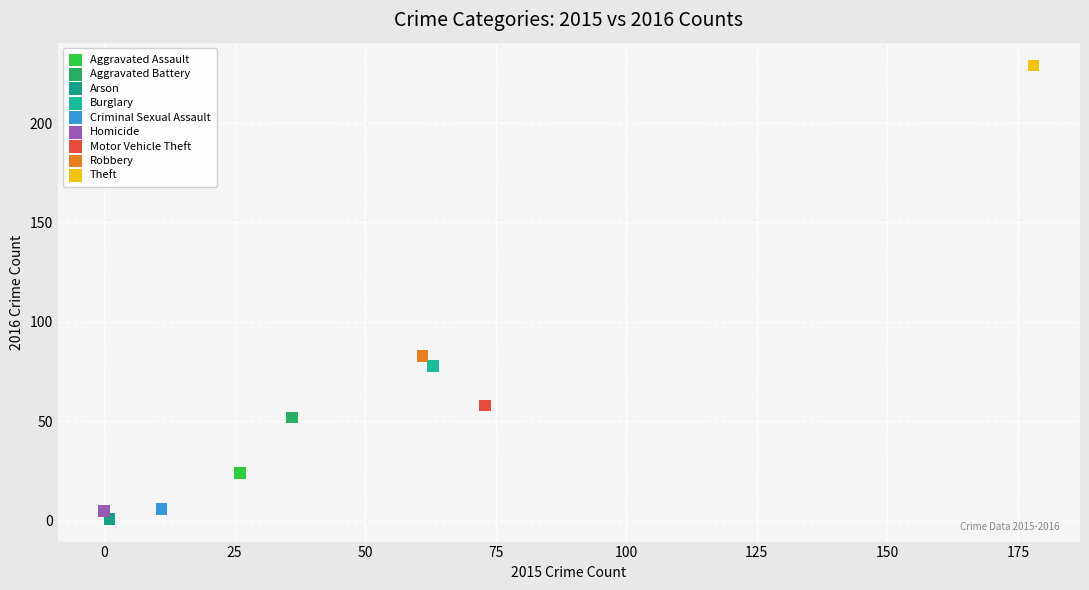

Which series contains the lowest Y value?

Arson